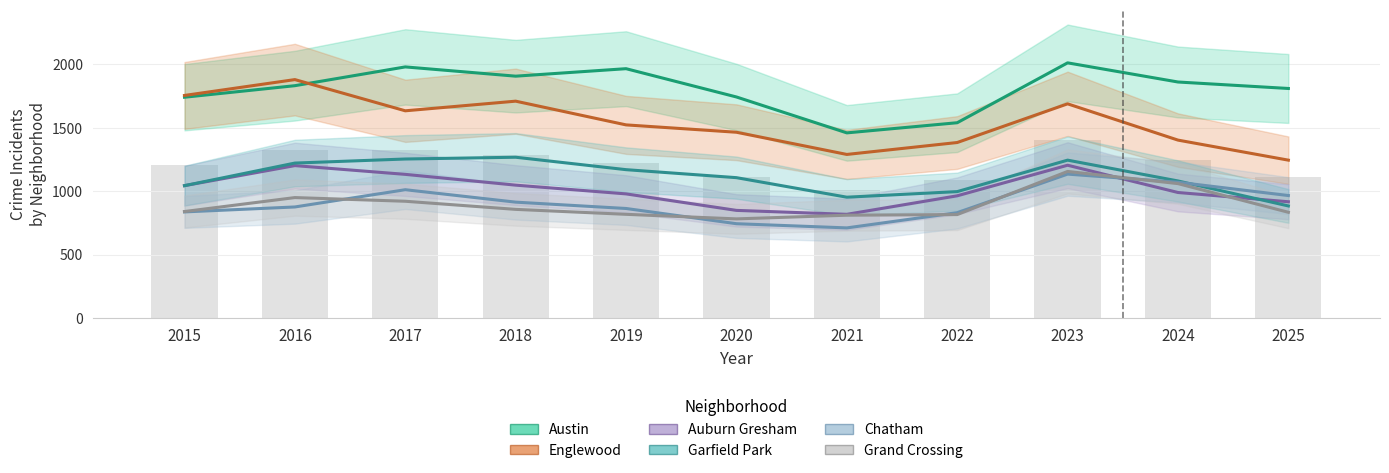

The Englewood series shows 2600 at 2015. True or false?

False